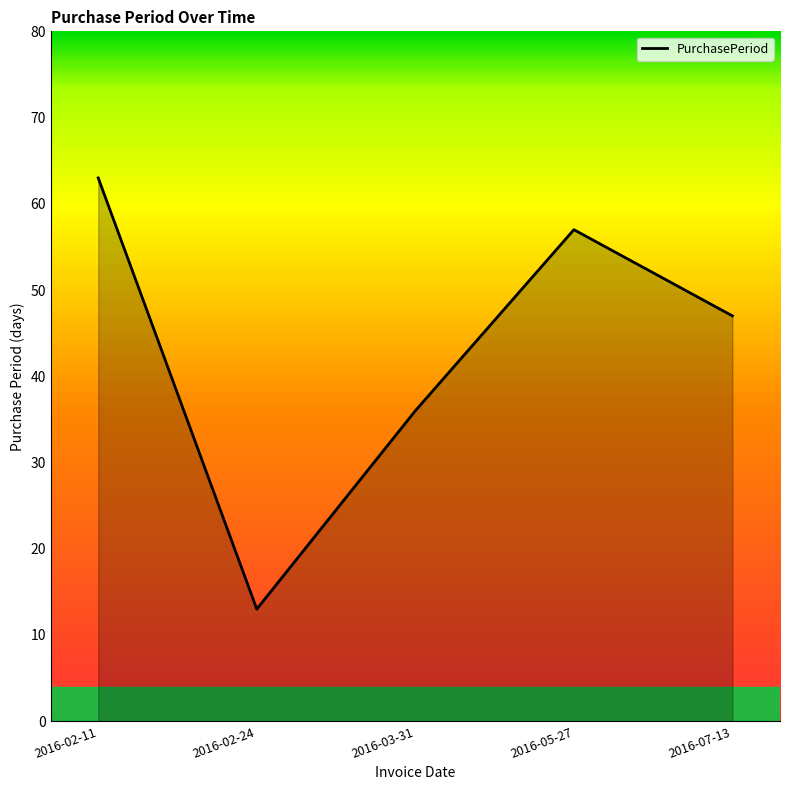

Where is the first local maximum?

2016-05-27